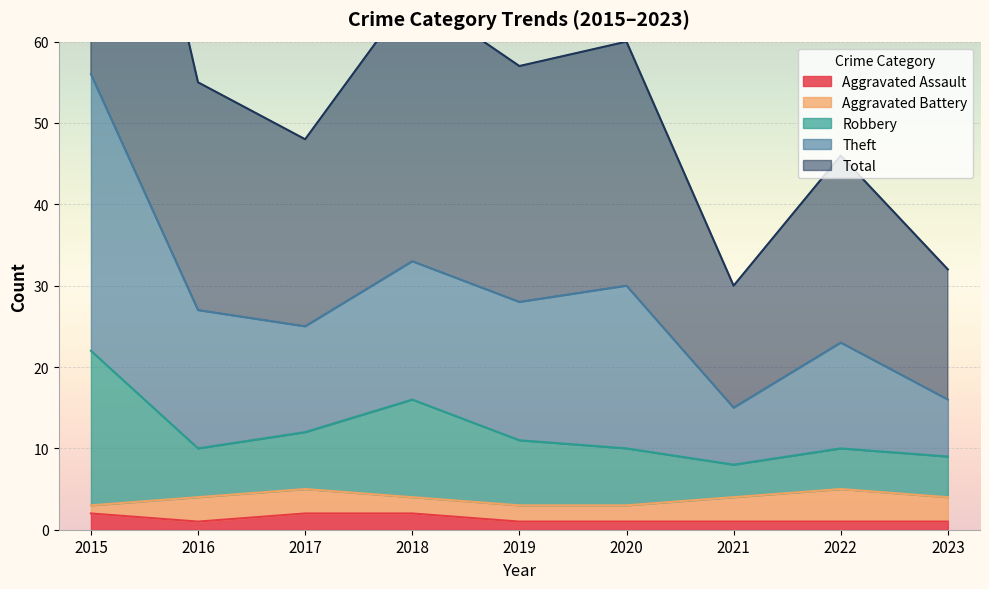

True or false: Aggravated Assault has a value of 1 at 2021.

True